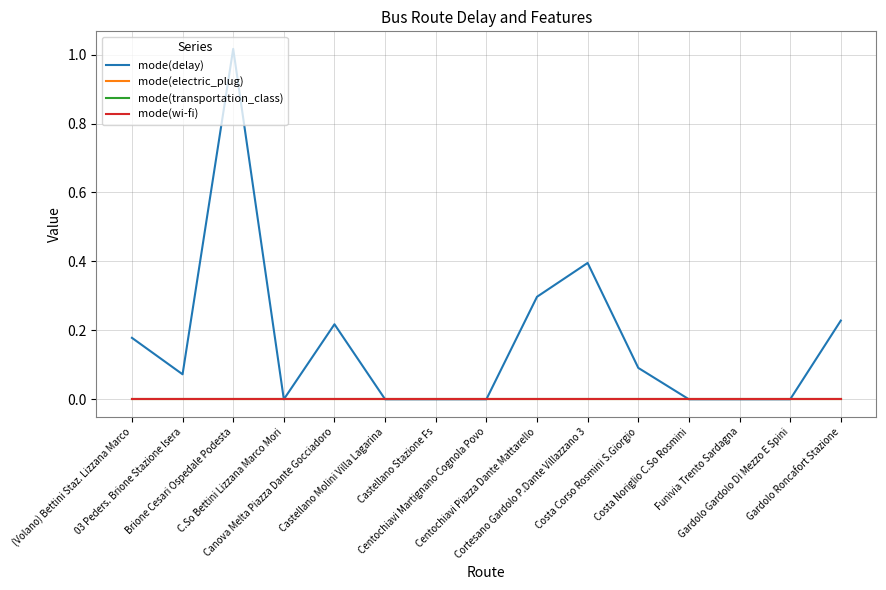

Is this an area chart (filled region under the line)?

No